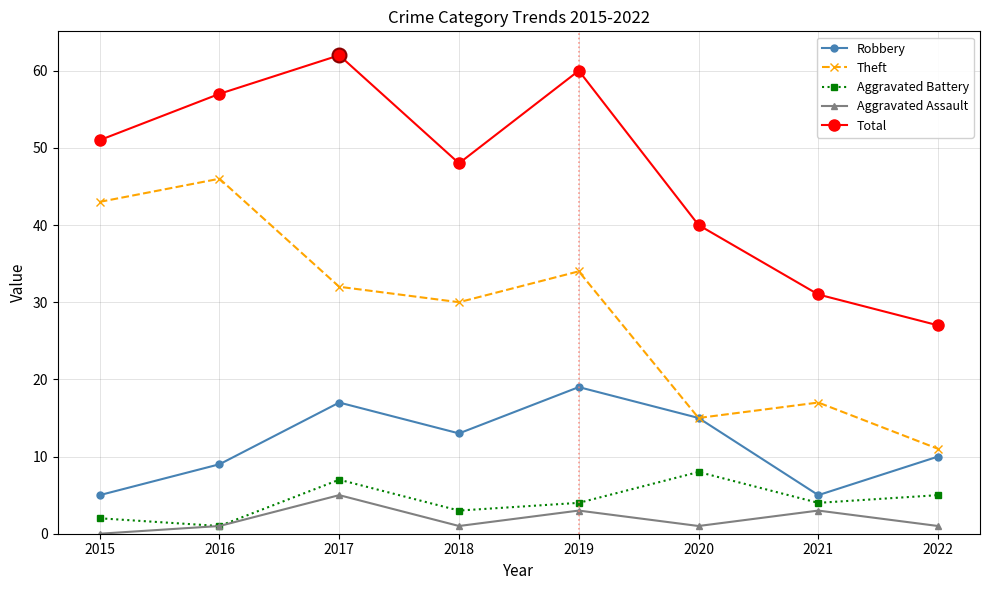

How many interior local valleys does the Aggravated Assault series have?

2